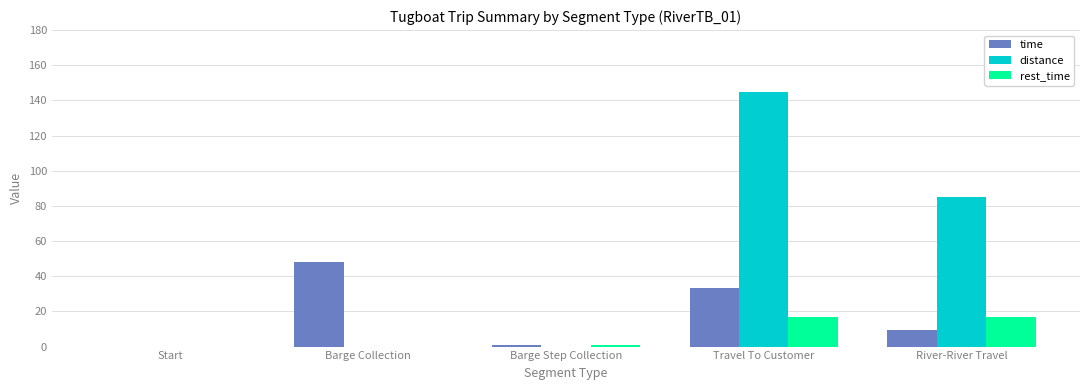

Where is distance nearest to the value 72?

River-River Travel